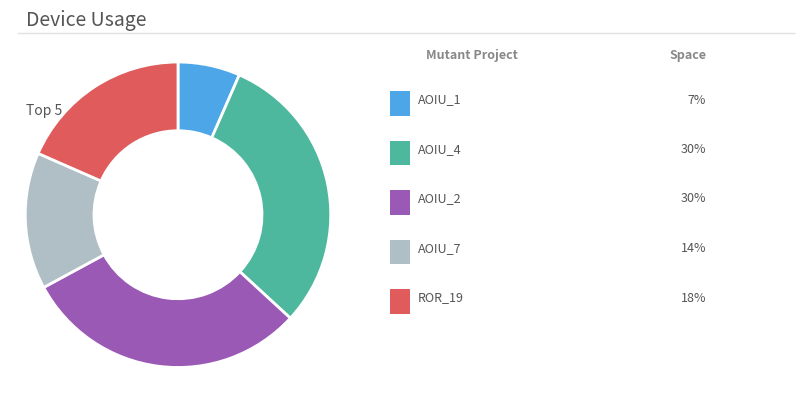

Does any single category account for the majority?

No